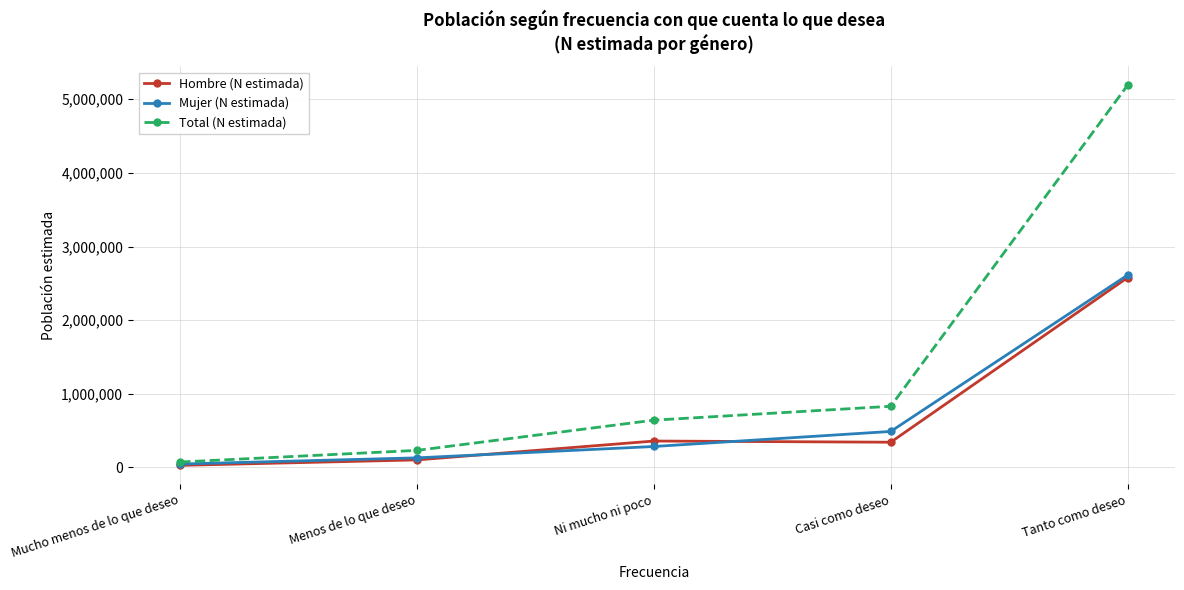

What is the label of the 1st point from the left?

Mucho menos de lo que deseo